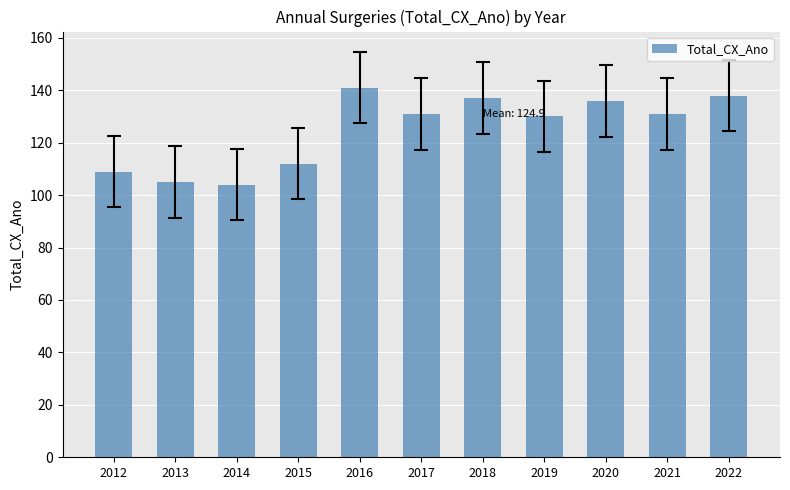

What is the value of the 6th bar from the left?

131